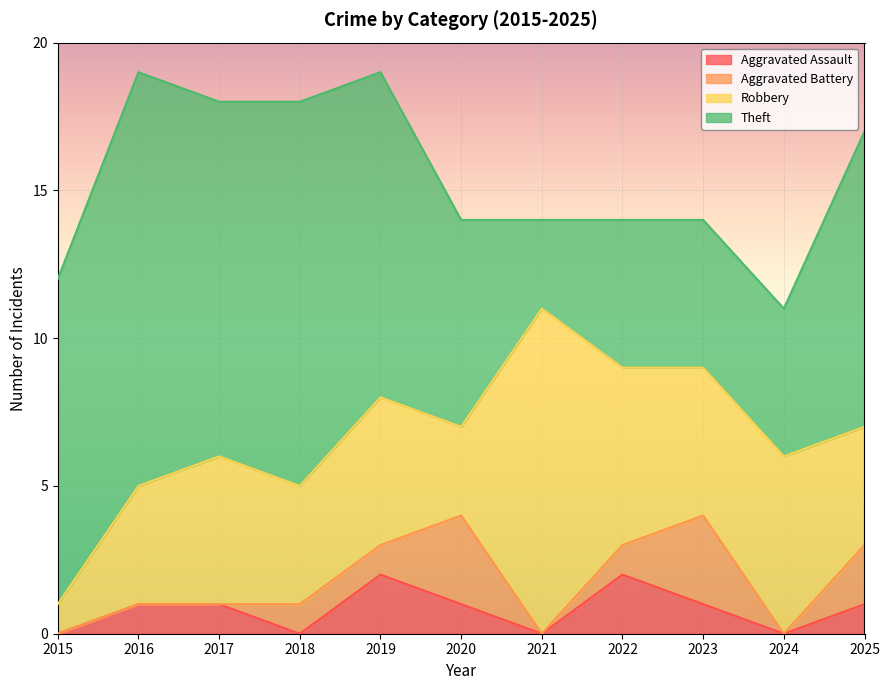

What value does the Theft series have at 2018, to the nearest 5?

15